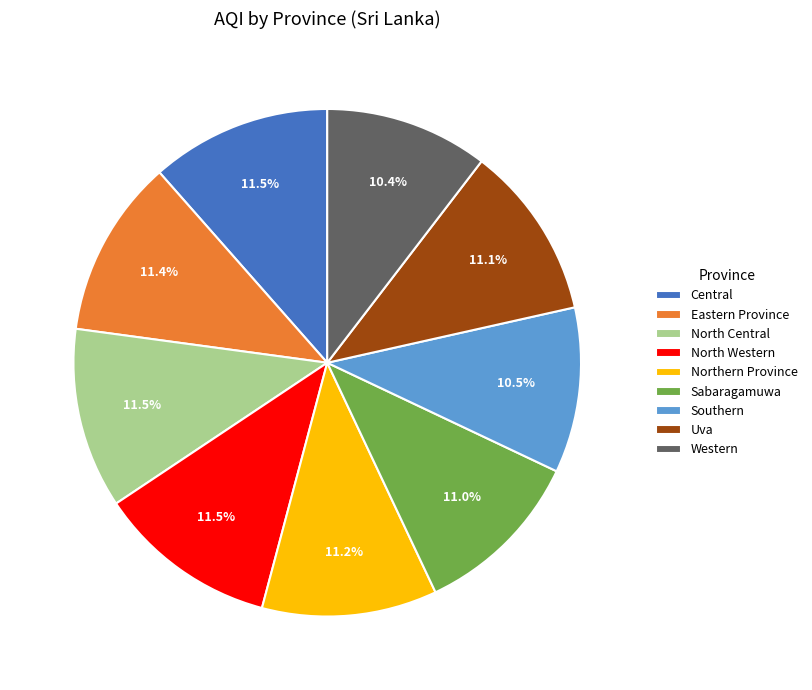

Is there a majority slice in this chart?

No